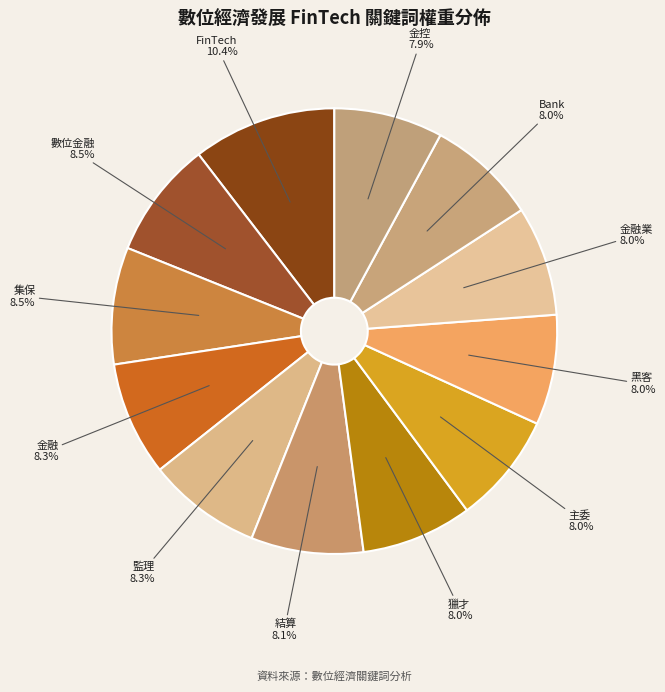

To the nearest percent, what is the average slice percentage?

8%